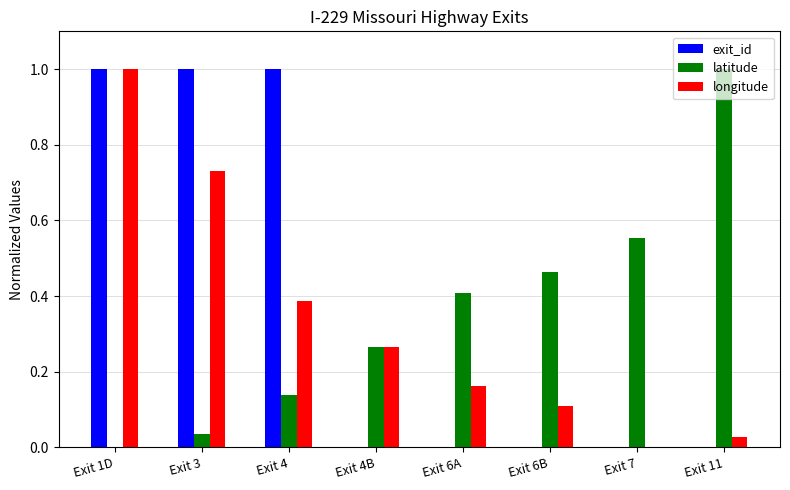

Which series changed the most between Exit 3 and Exit 4B?

exit_id